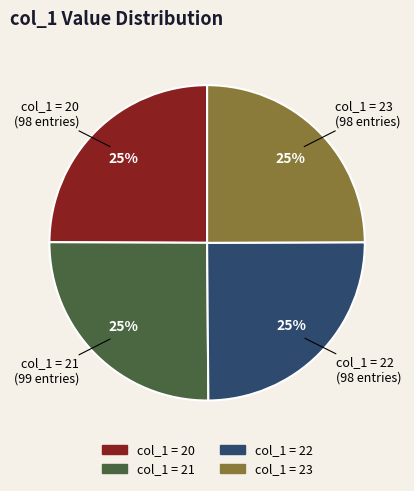

Is there a majority slice in this chart?

No